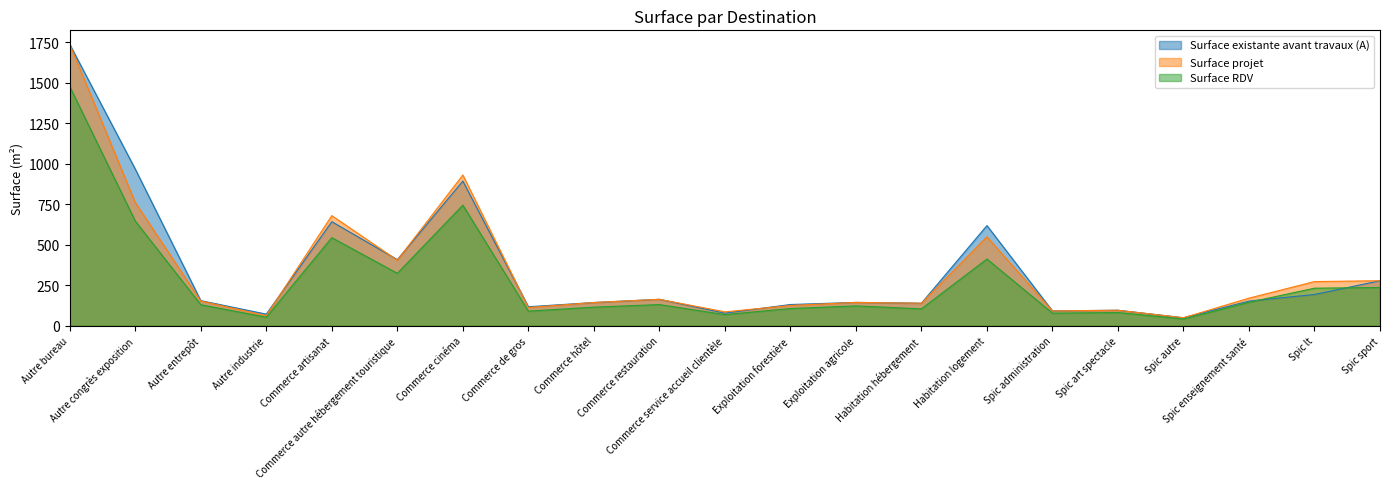

Does the chart have visible grid lines?

No